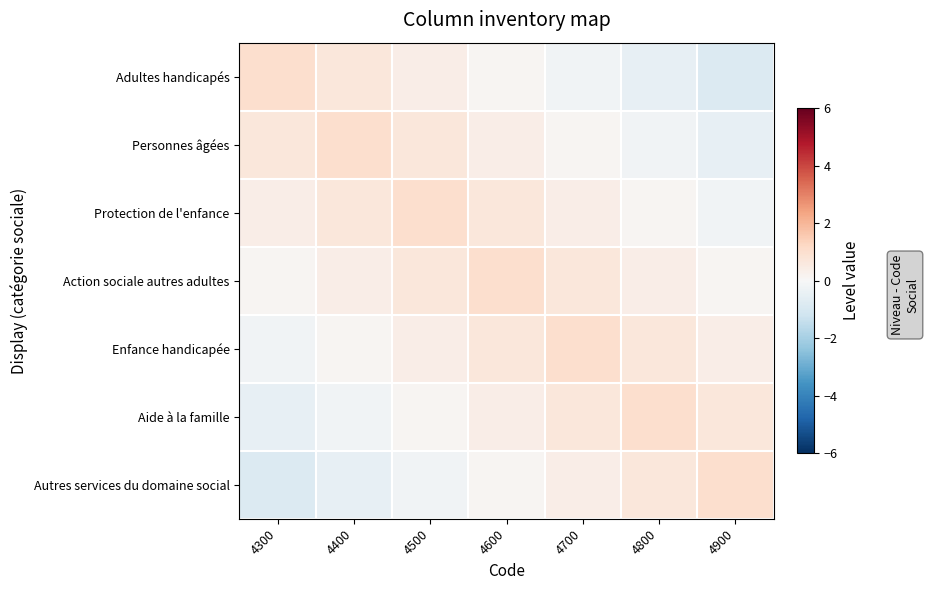

Which series has the largest range (max minus min)?

Adultes handicapés